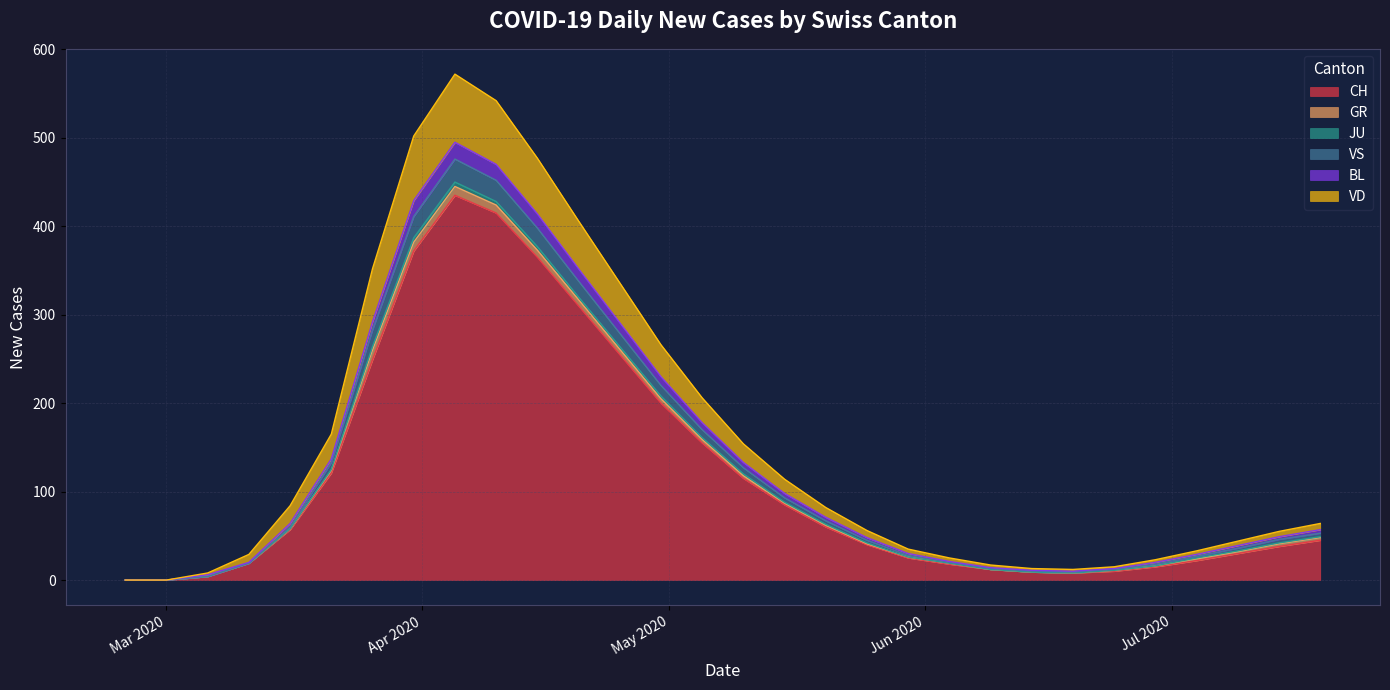

Read the CH value at 2020-07-19, to the nearest 10.

40